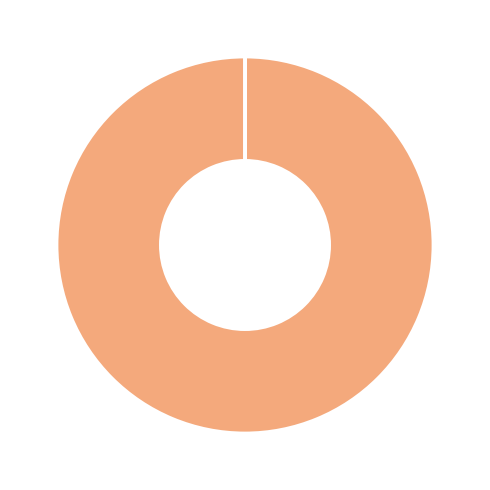

Rank the categories by value from lowest to highest.

SMAPE, Inference Time, Training Time, MSE, MAPE